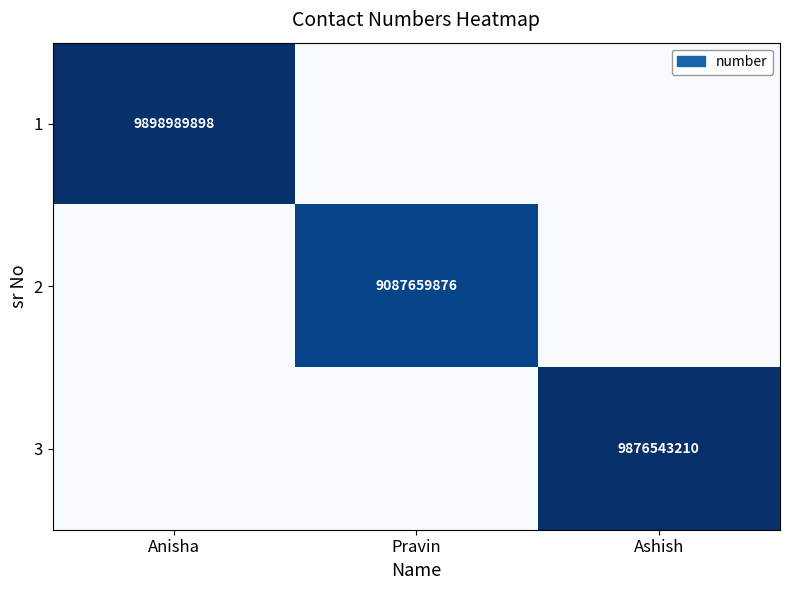

At how many categories does at least one series exceed 7462259834?

3